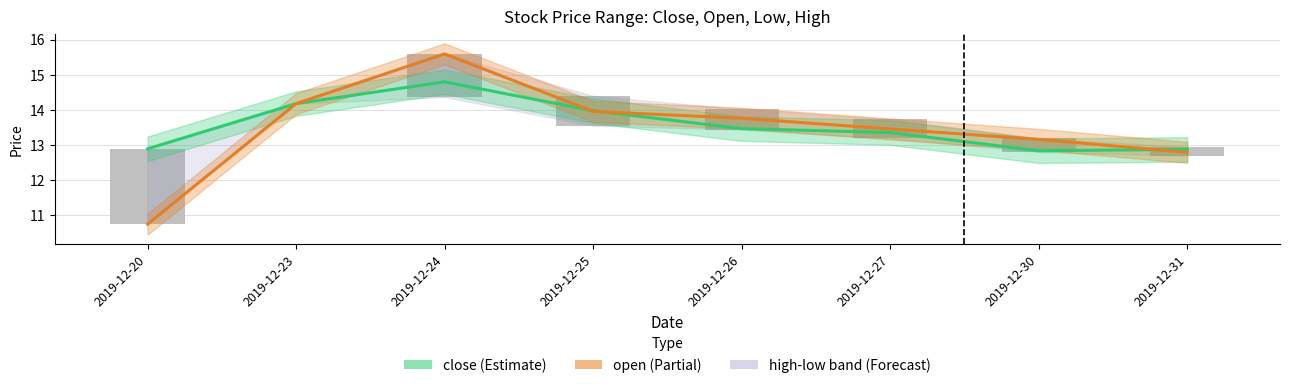

What is the sum of the open values at 2019-12-27 and 2019-12-31?

26.2